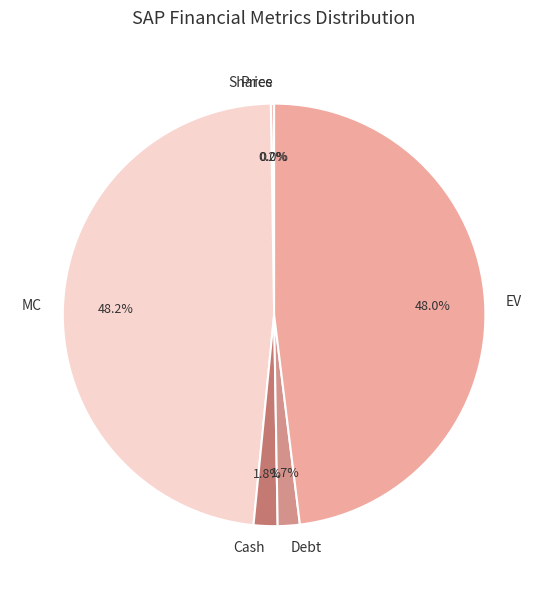

Is there any slice that represents more than half of the pie?

No